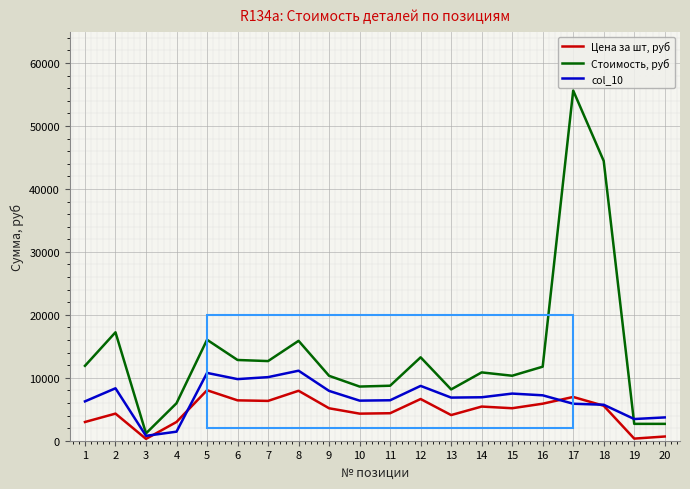

Which series has the widest spread of values?

Стоимость, руб